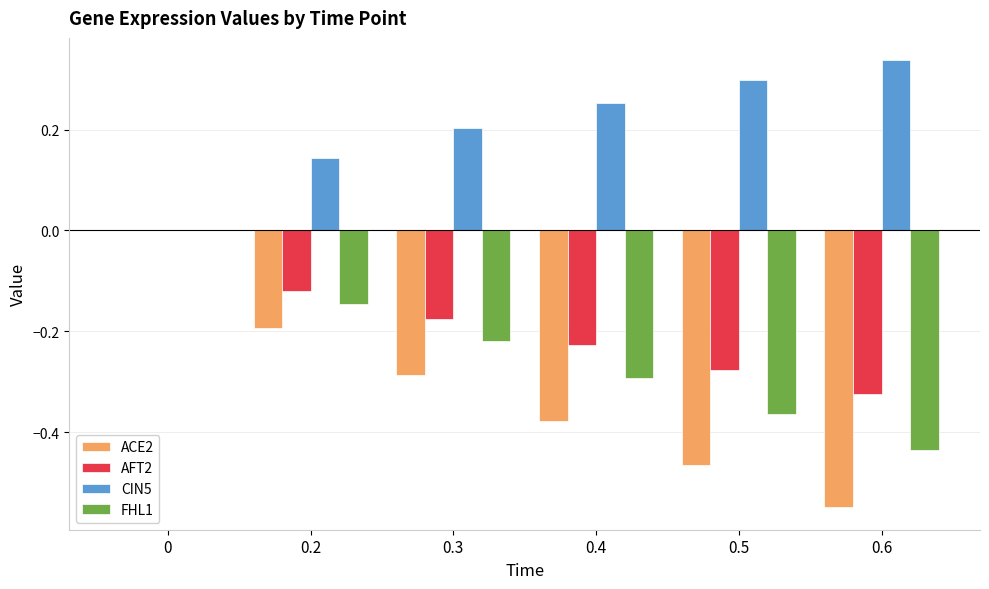

Which series has the largest total across all categories?

CIN5